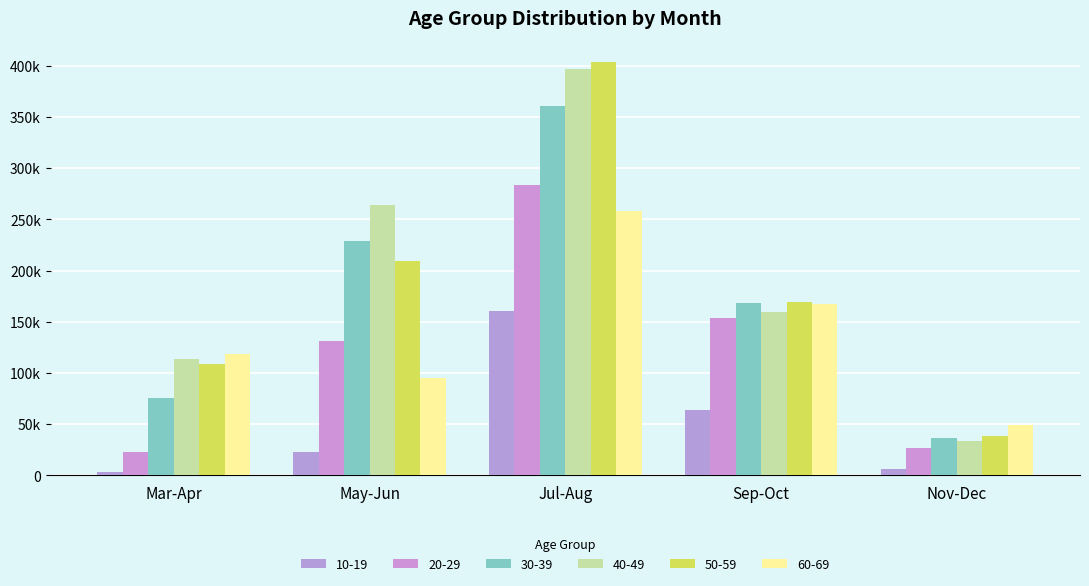

What is the approximate value of 20-29 at Mar-Apr?

22513